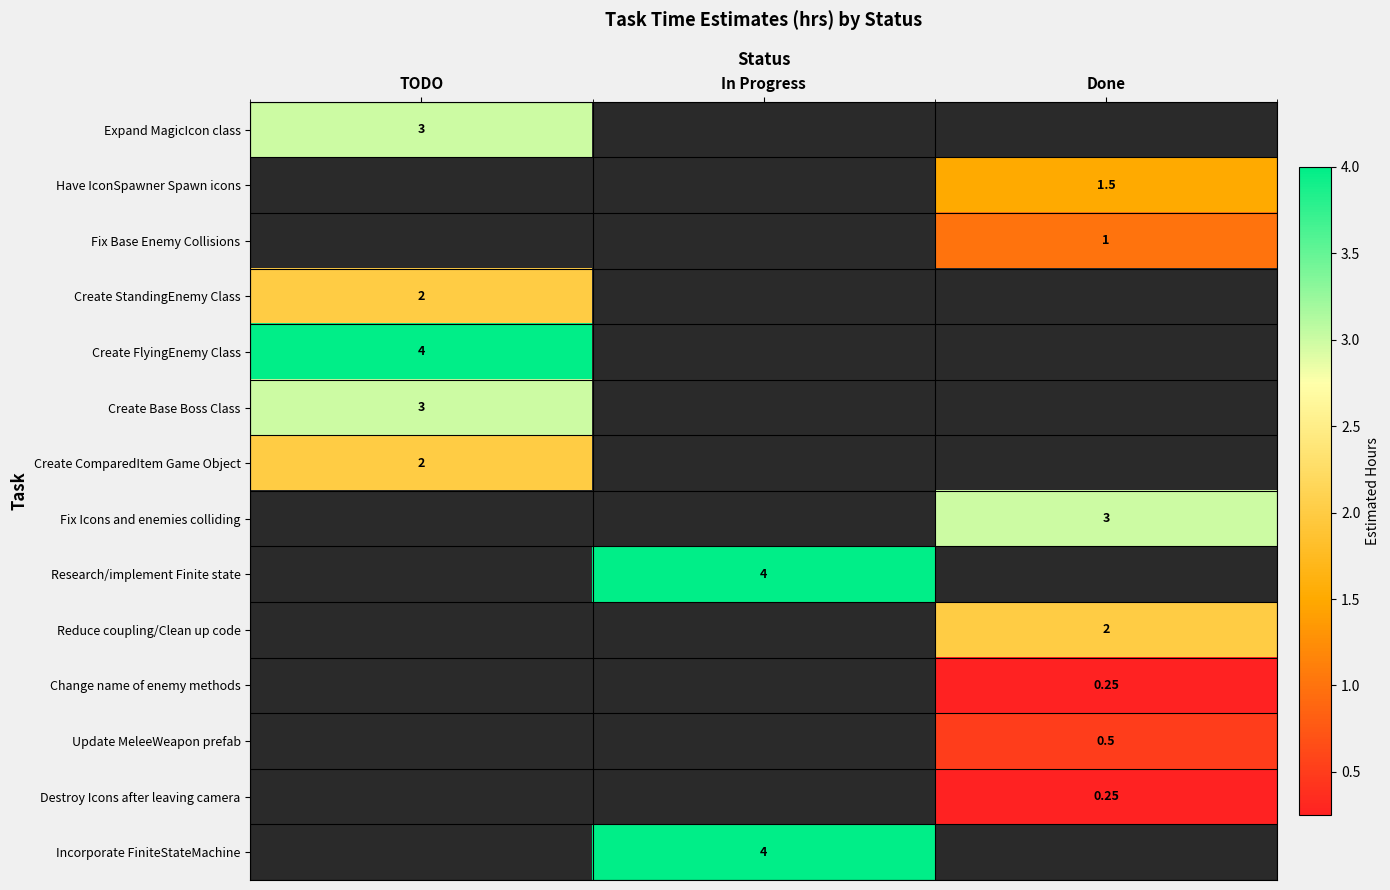

Is the value of Create ComparedItem Game Object at In Progress greater than the value of Fix Base Enemy Collisions at In Progress?

No